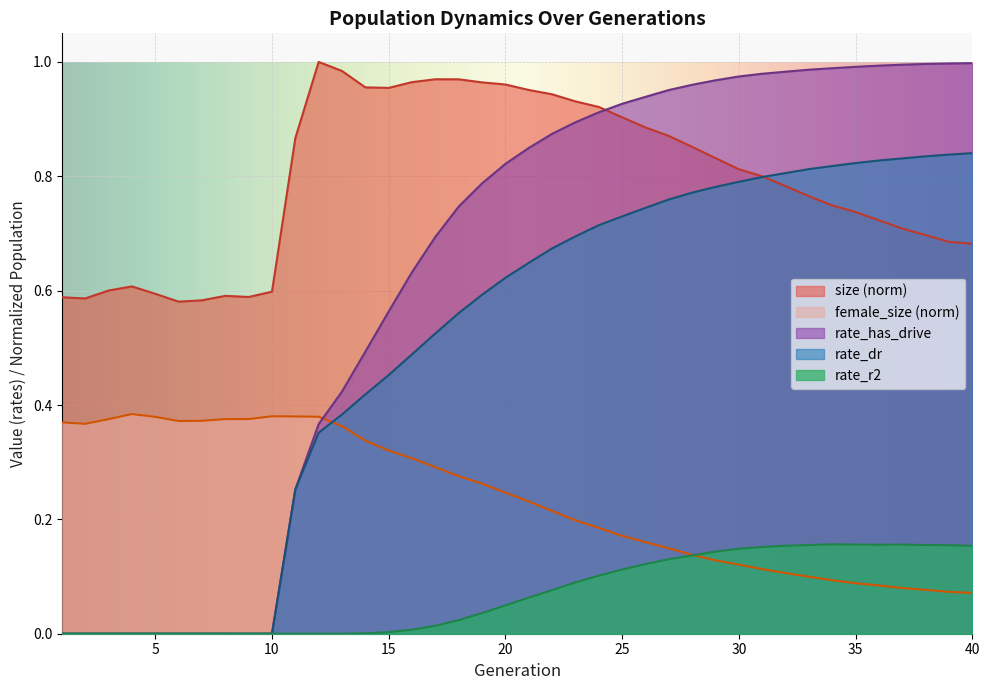

At which category does rate_r2 reach its first local valley?

36